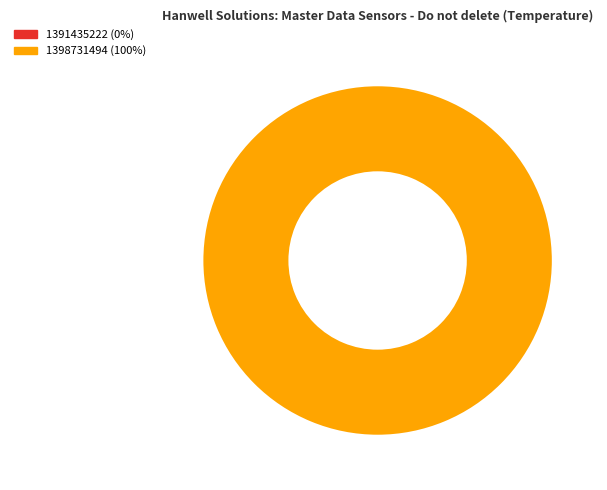

The 1391435222 slice represents 0% of the pie. True or false?

True